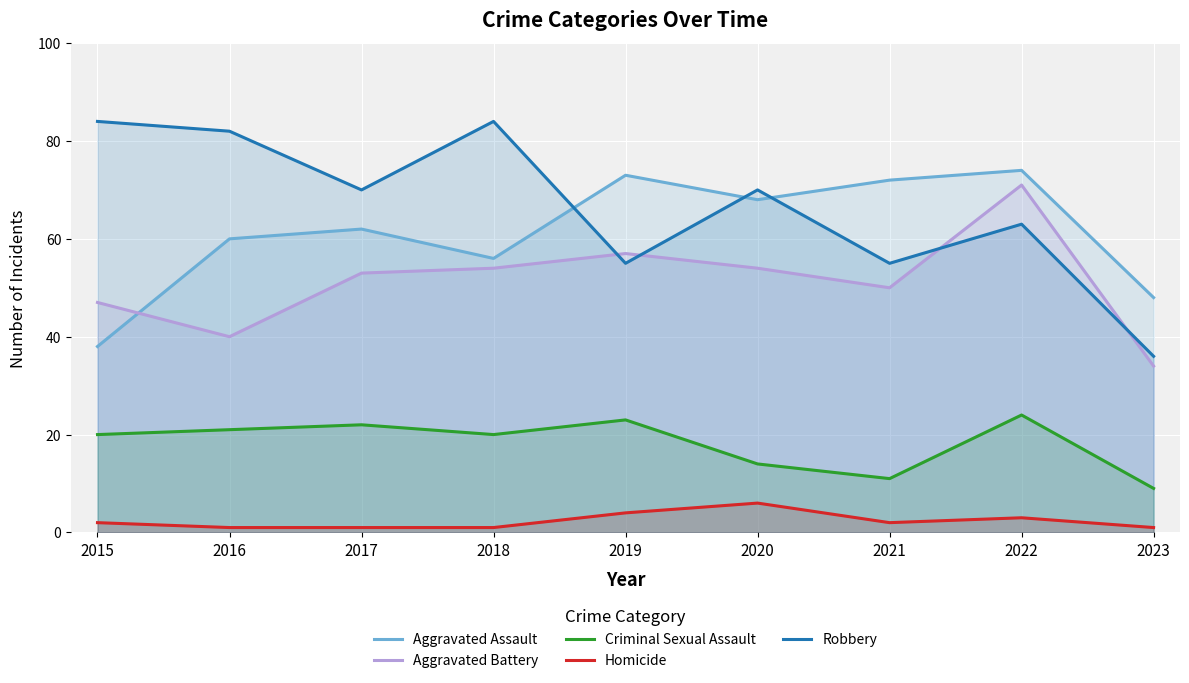

What is the minimum value for Aggravated Battery?

34